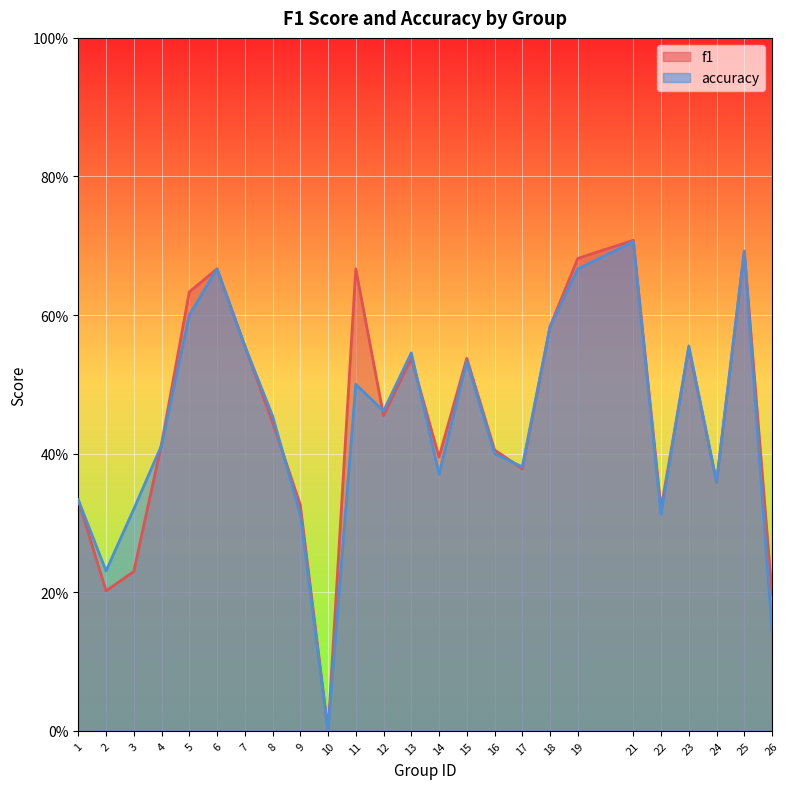

Reading left to right, list all the values displayed in this chart.

f1: 1=0.3	2=0.2	3=0.2	4=0.4	5=0.6	6=0.7	7=0.6	8=0.4	9=0.3	10=0.0	11=0.7	12=0.5	13=0.5	14=0.4	15=0.5	16=0.4	17=0.4	18=0.6	19=0.7	21=0.7	22=0.3	23=0.6	24=0.4	25=0.7	26=0.2
accuracy: 1=0.3	2=0.2	3=0.3	4=0.4	5=0.6	6=0.7	7=0.6	8=0.5	9=0.3	10=0.0	11=0.5	12=0.5	13=0.5	14=0.4	15=0.5	16=0.4	17=0.4	18=0.6	19=0.7	21=0.7	22=0.3	23=0.6	24=0.4	25=0.7	26=0.1